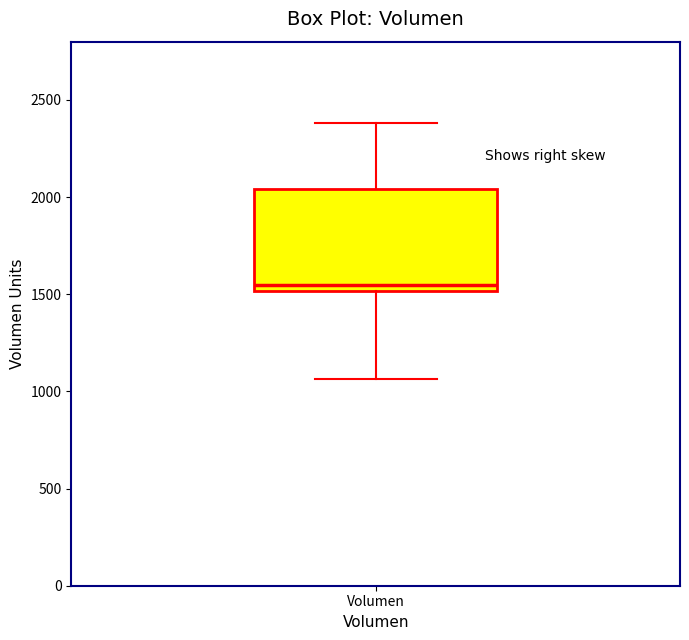

Transcribe this box plot: give where the median line is, the range the box spans, and where the two whiskers end, as read against the y-axis. The values are not printed on the chart, so give them approximately, as read against the axis.

median 1550, box 1500 to 2050, whiskers 1050 to 2400